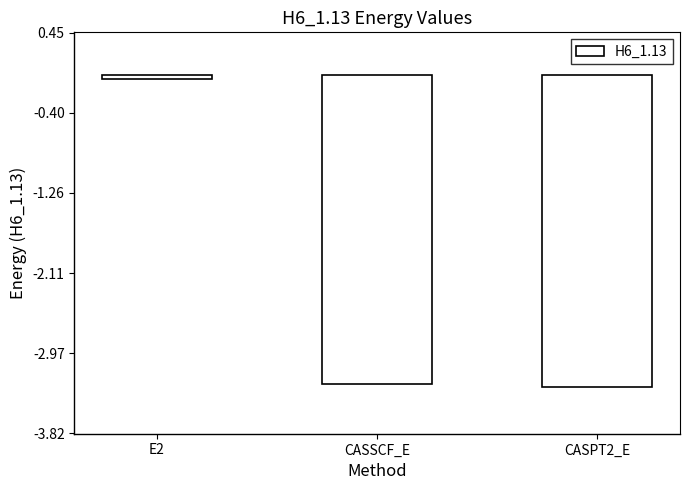

List the labels in order of value, smallest first.

CASPT2_E, CASSCF_E, E2